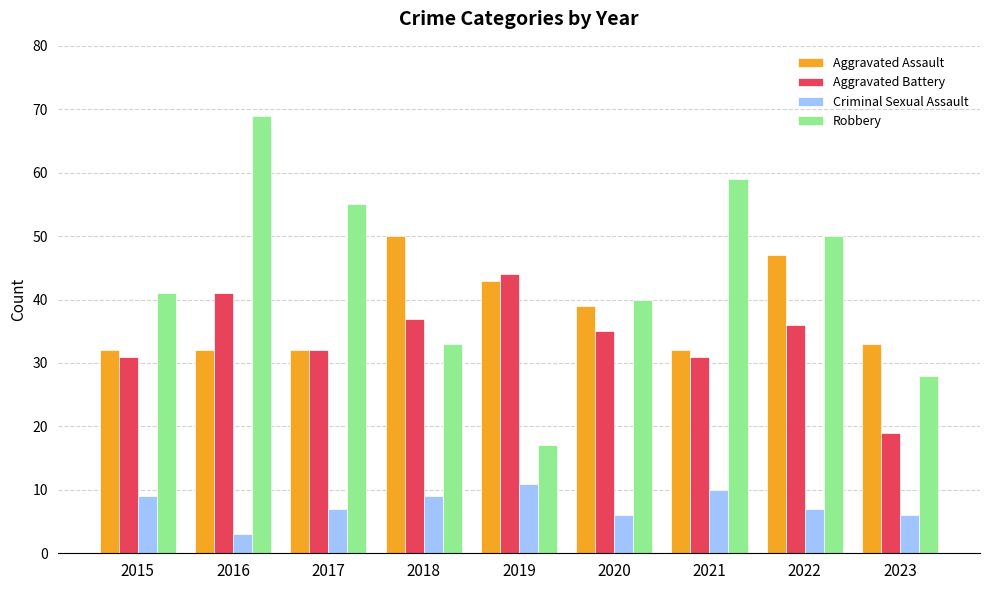

Read the Criminal Sexual Assault value at 2017.

7